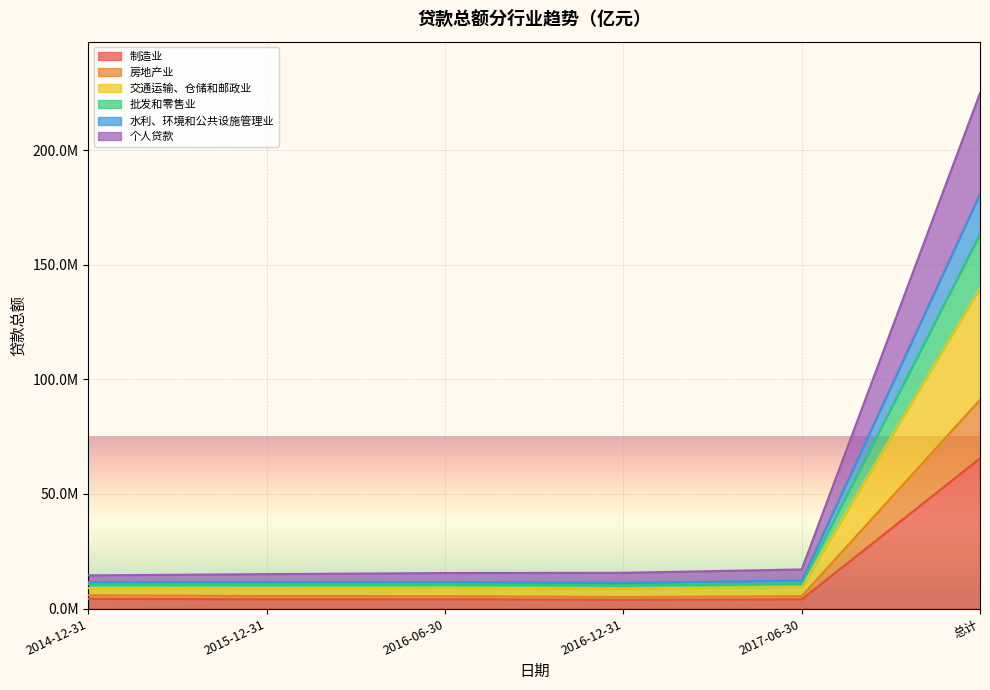

What is the difference between the 水利、环境和公共设施管理业 values at 2015-12-31 and 2016-12-31?

282505